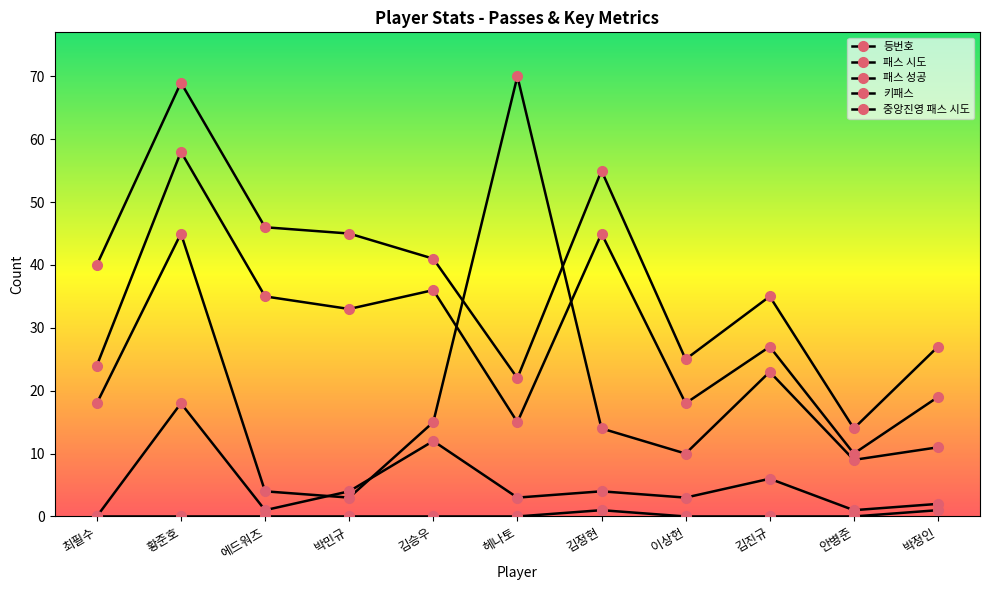

Count the number of data series in this chart.

5